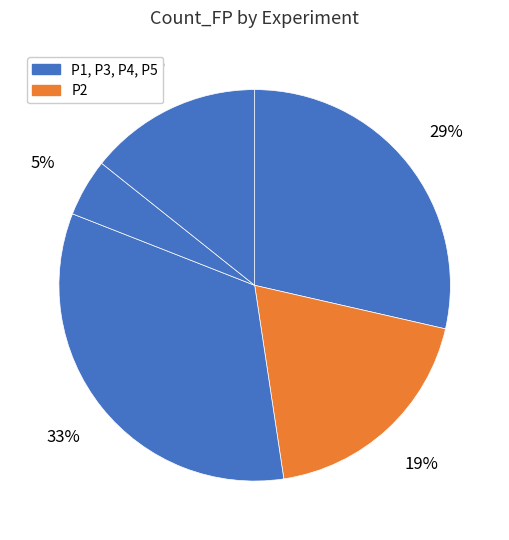

Does any single category account for the majority?

No